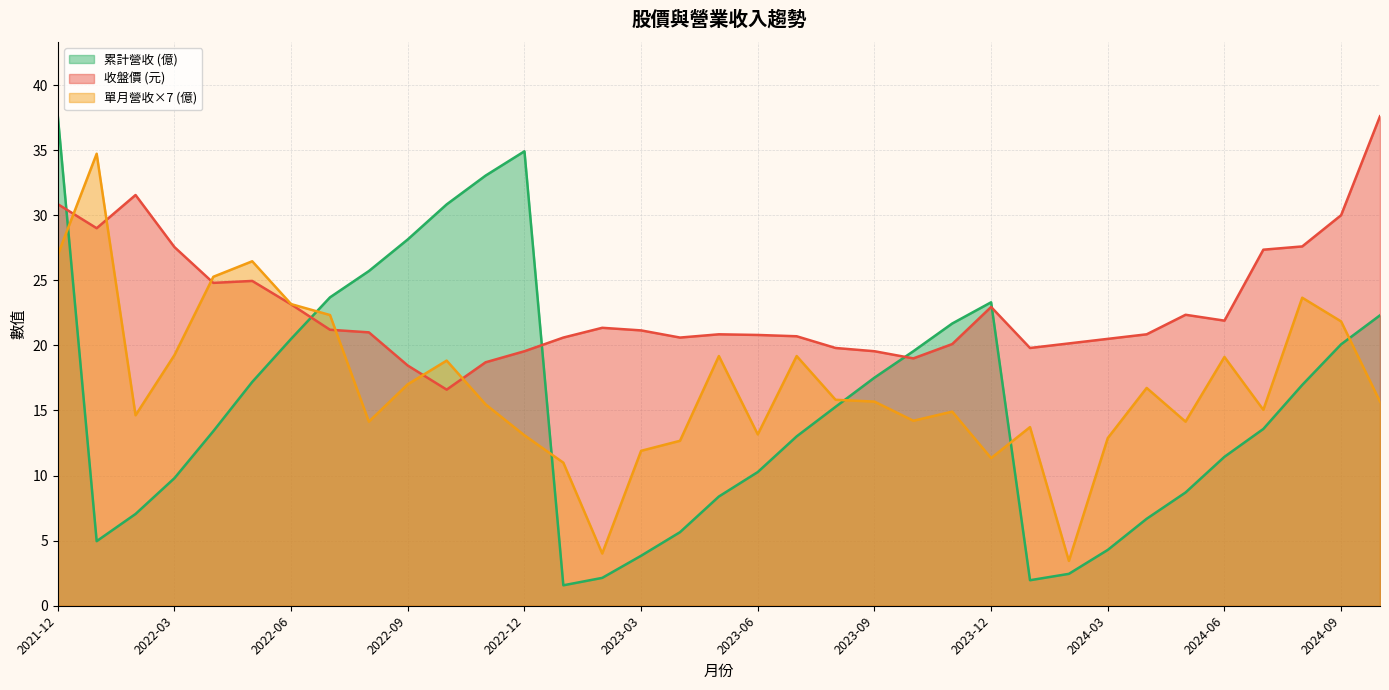

How many data points in 單月營收 are above 2?

25